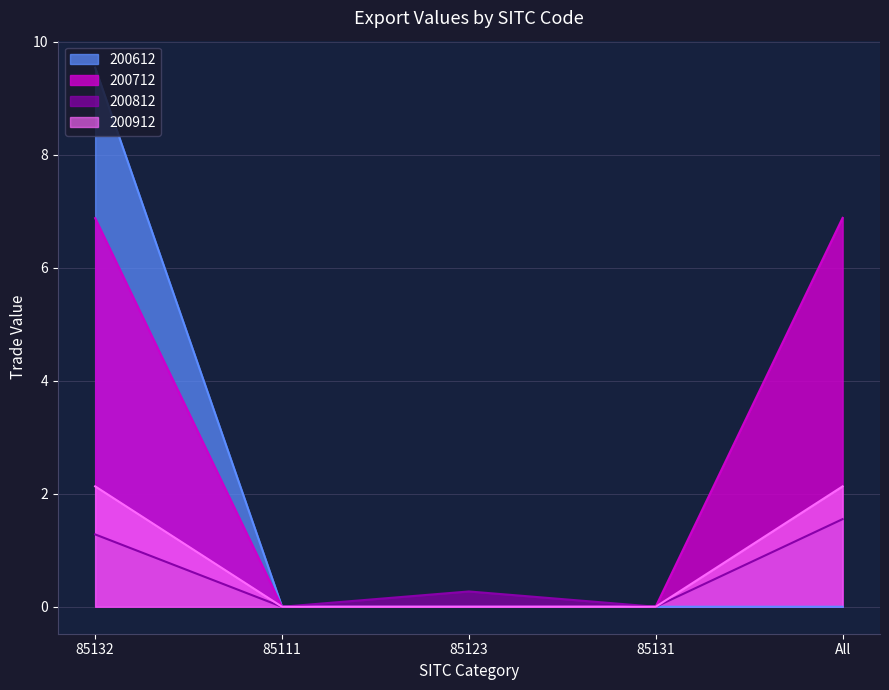

Is it true that 200812 equals 1.3 at 85132?

True